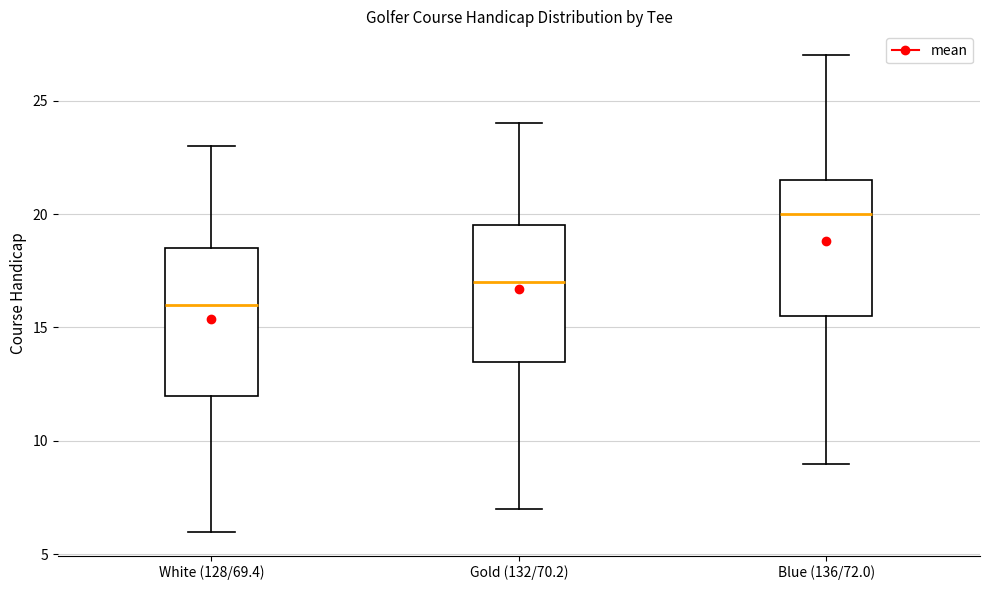

Where is the upper edge of the box for White (128/69.4) on the y-axis? The values are not printed on the chart, so give them approximately, as read against the axis.

18.5